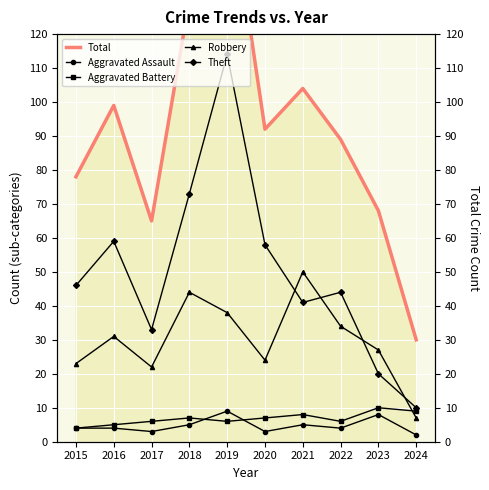

Rank the categories by Robbery value from highest to lowest.

2021, 2018, 2019, 2022, 2016, 2023, 2020, 2015, 2017, 2024